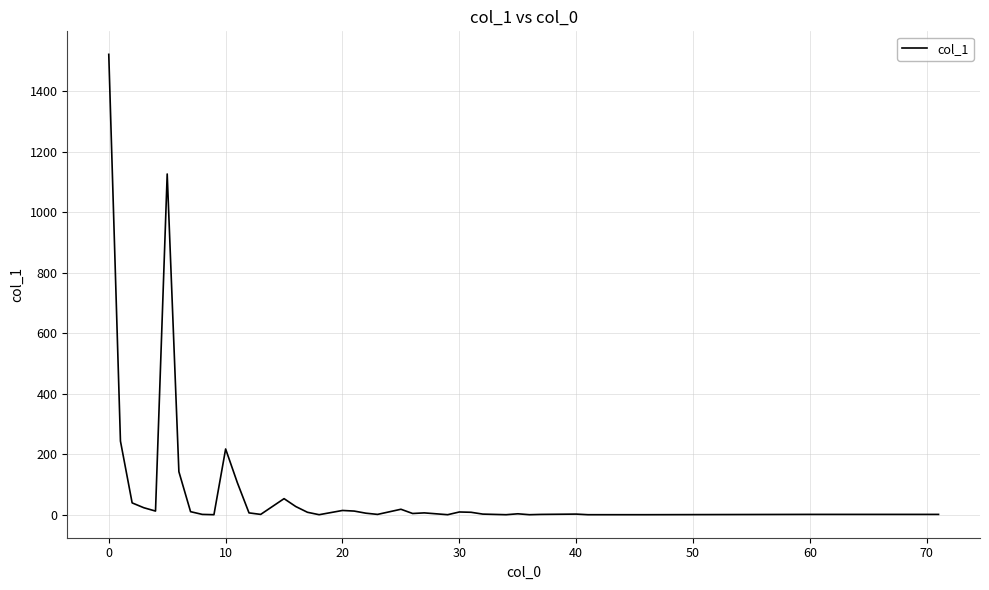

What is the greatest value displayed?

1521